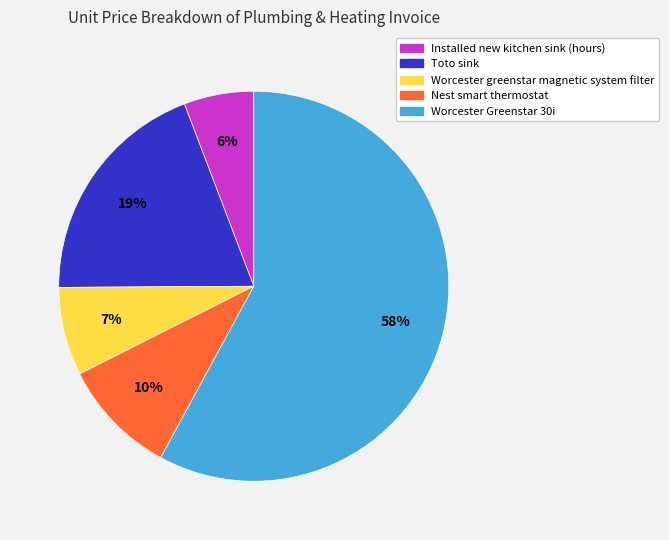

Combined, do Worcester greenstar magnetic system filter and Nest smart thermostat account for over 50%?

No